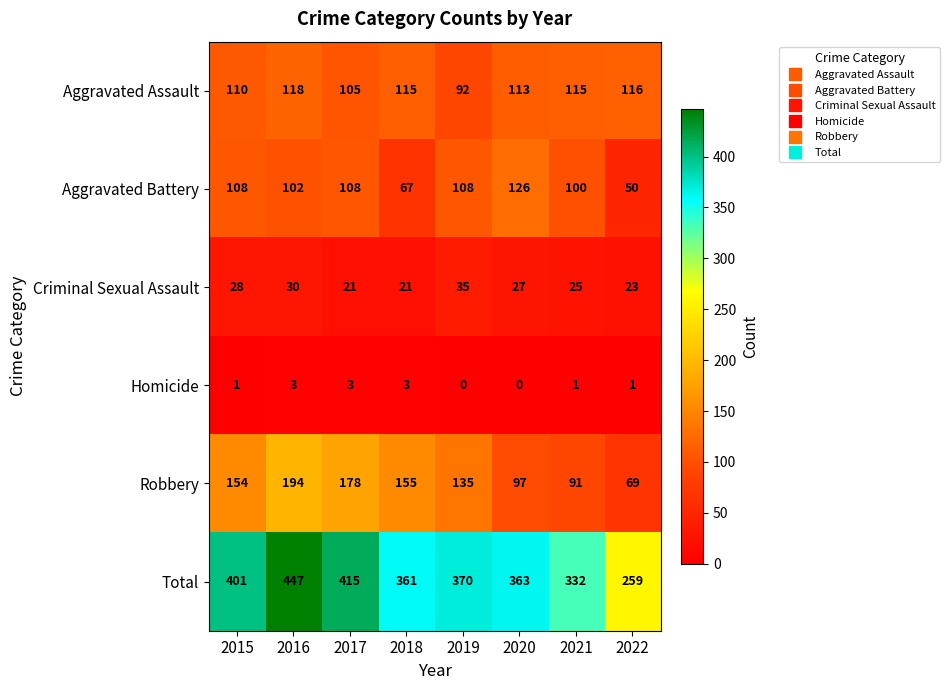

The value of Criminal Sexual Assault at 2019 is 61. True or false?

False